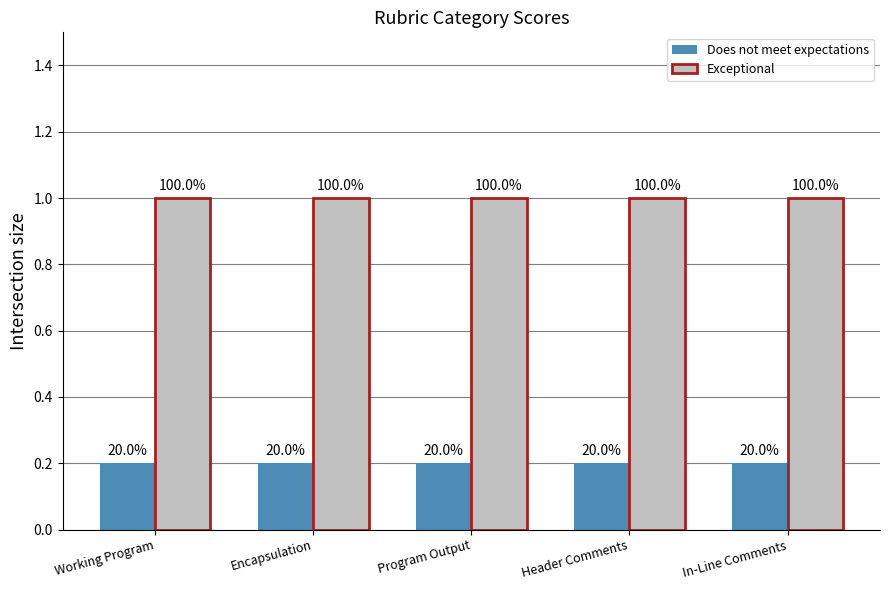

How many bars are there in total?

10